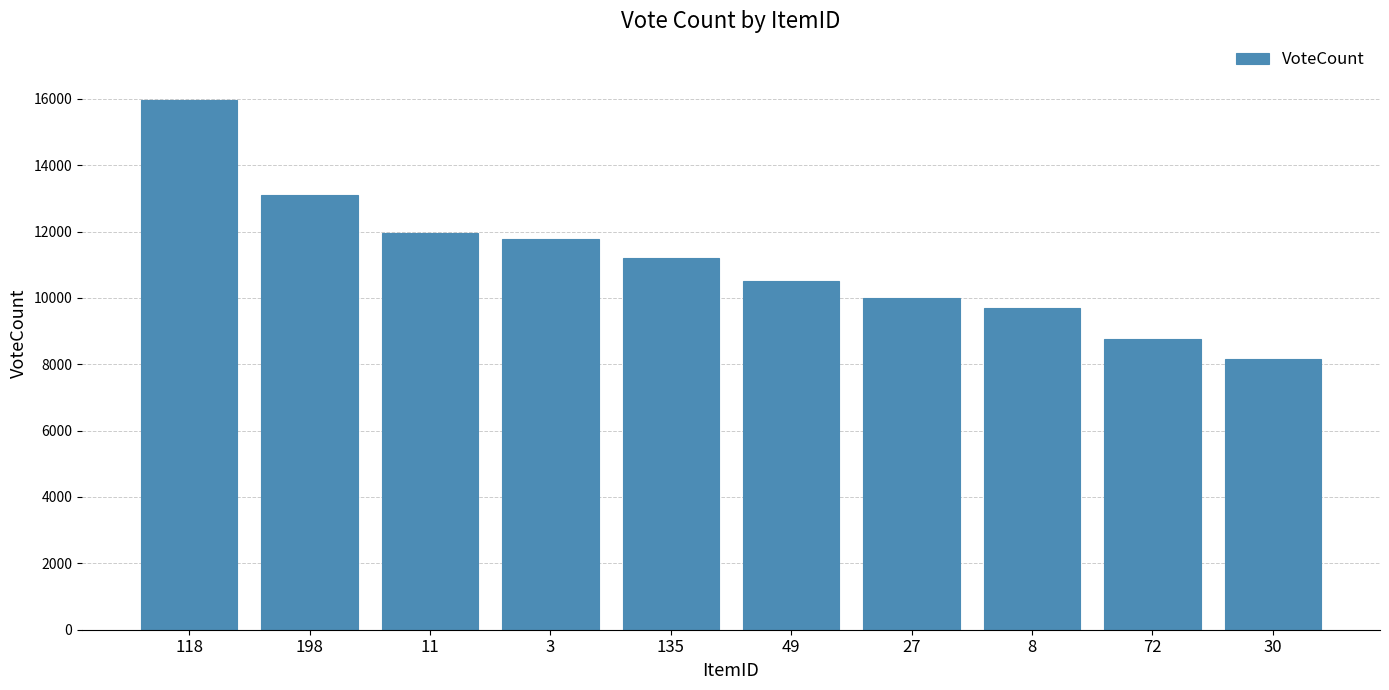

How many data points does each series have?

10